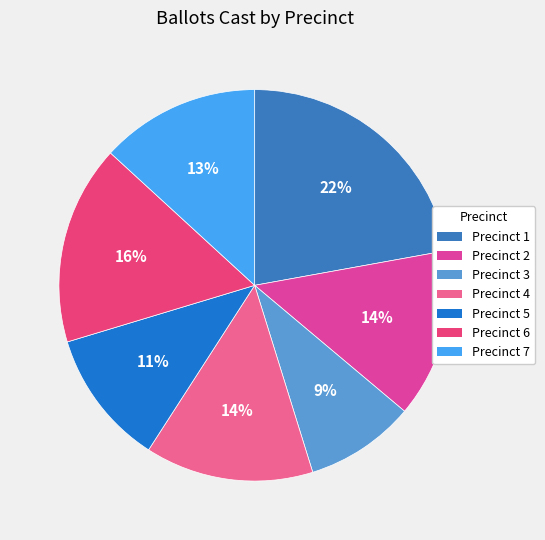

What percentage is the Precinct 2 slice, to the nearest percent?

14%